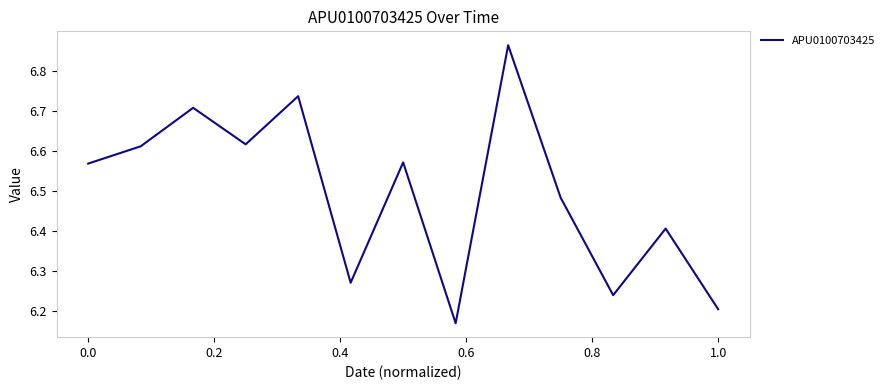

True or false: the data shows 1.8 at 1.0.

False